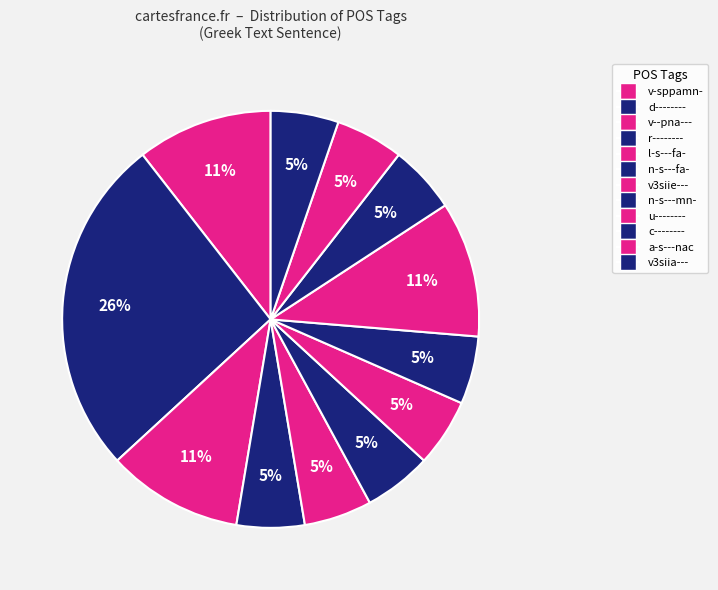

What is the largest slice in the pie chart?

d--------